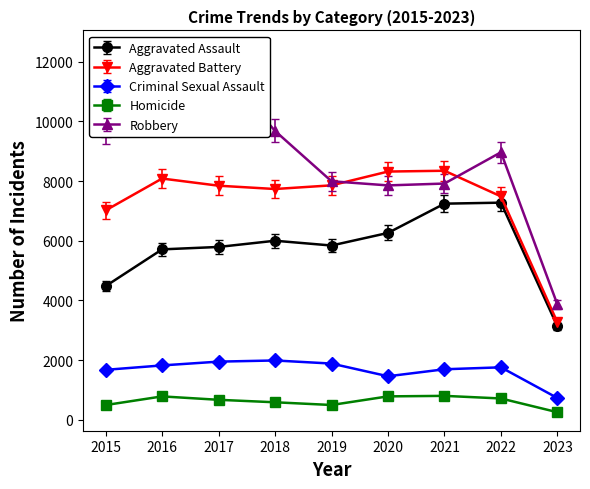

How many values in the Robbery series exceed 8606?

5